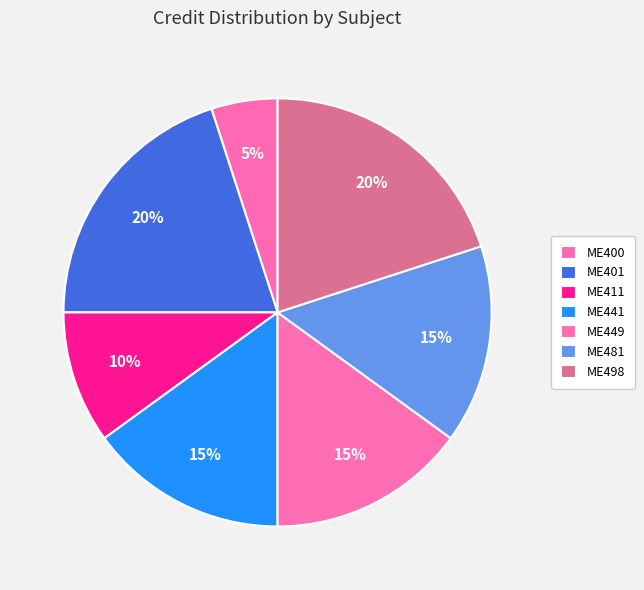

What is the smallest slice in the pie chart?

ME400